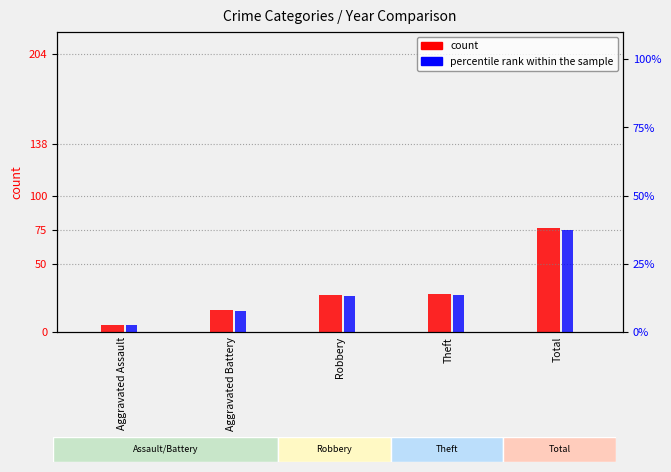

What is the sum of the percentile rank within the sample values at Robbery and Aggravated Battery?

21.0